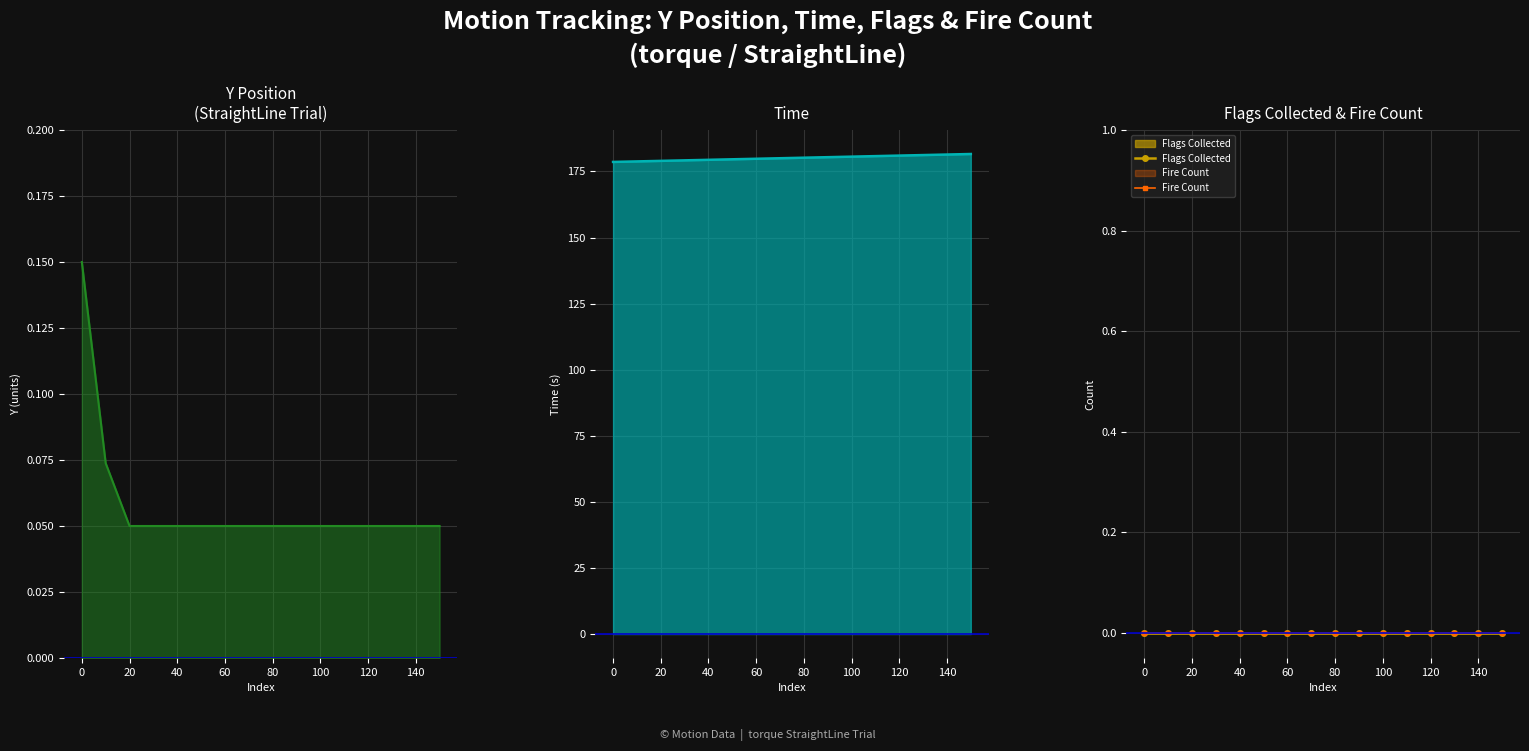

True or false: Time and Flags Collected intersect in this chart.

False